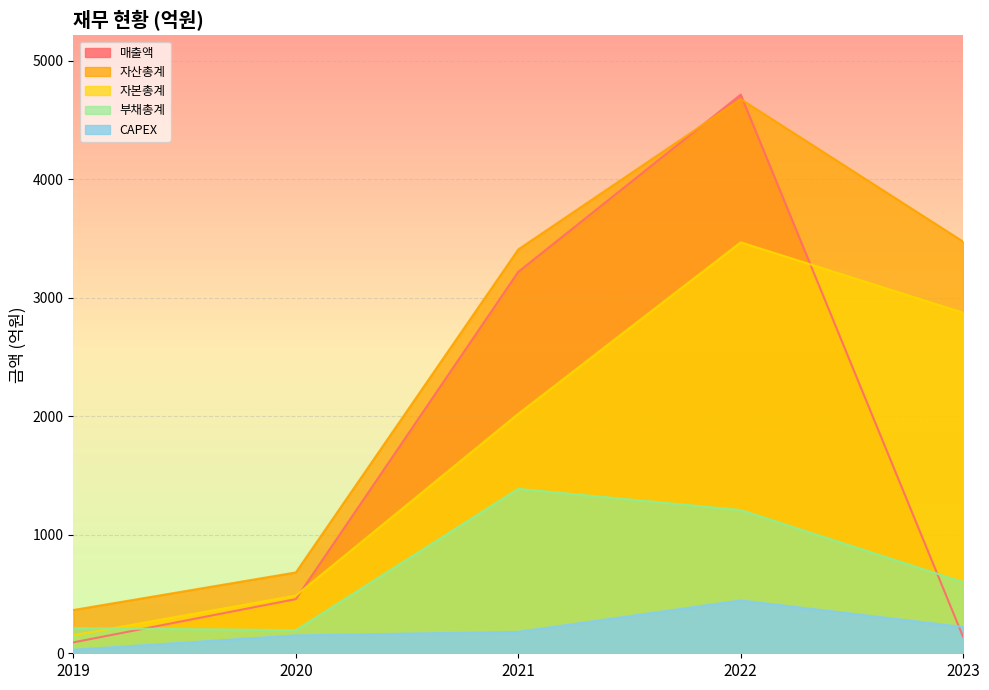

What is the total value across all series at 2021?

10213